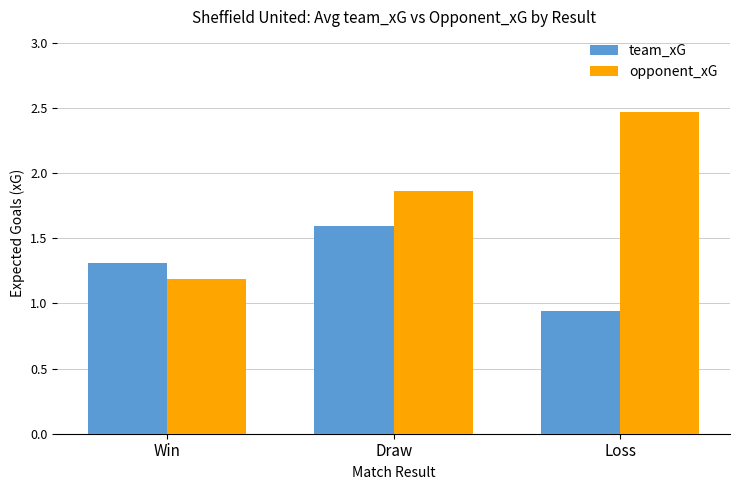

Rank the categories by team_xG value from lowest to highest.

Loss, Win, Draw